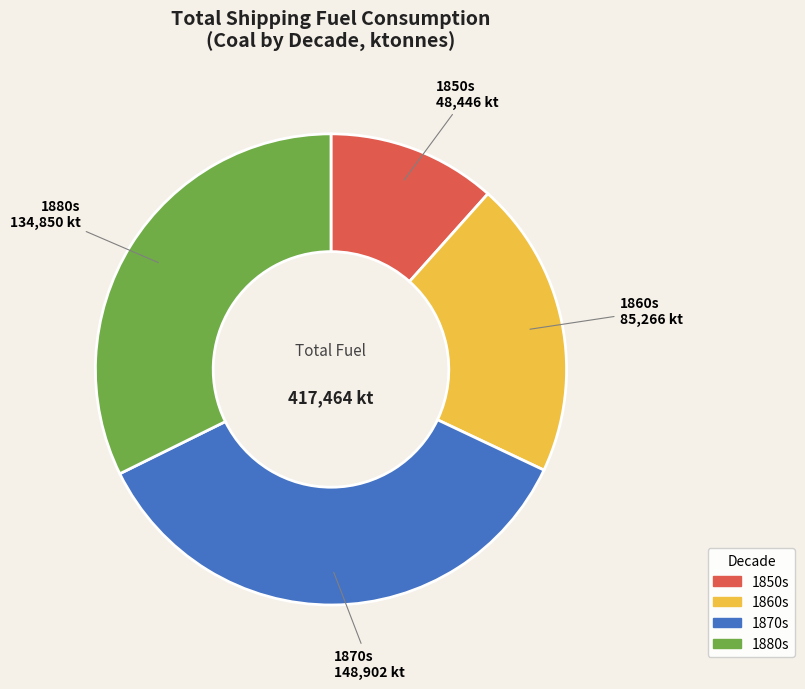

Is there a majority slice in this chart?

No